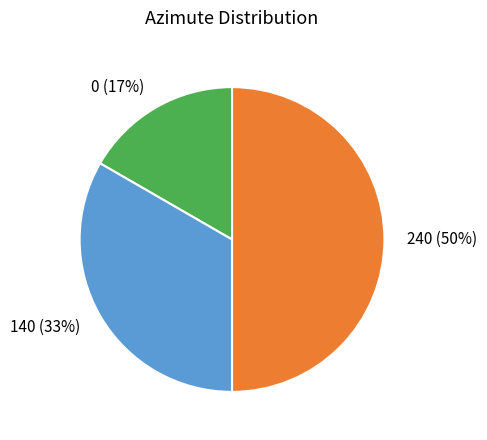

To the nearest percent, what is the combined percentage of 140 and 240?

83%